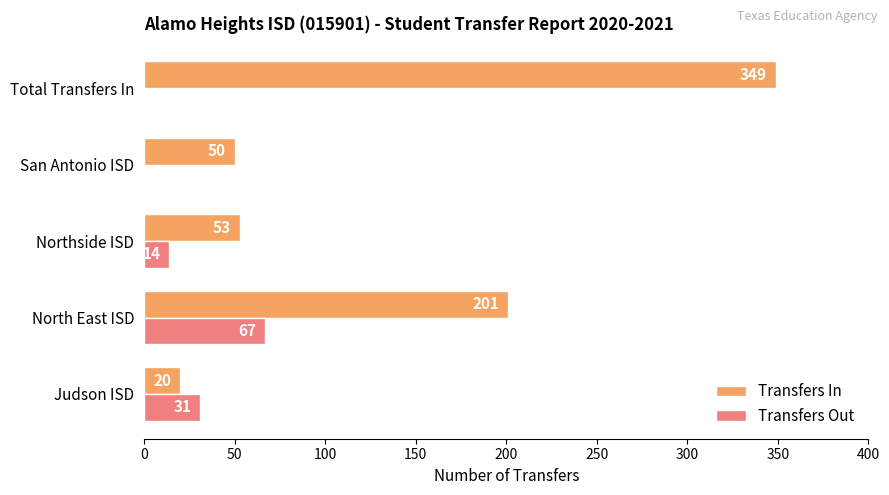

What is the sum of the Transfers Out values at North East ISD and Judson ISD?

98